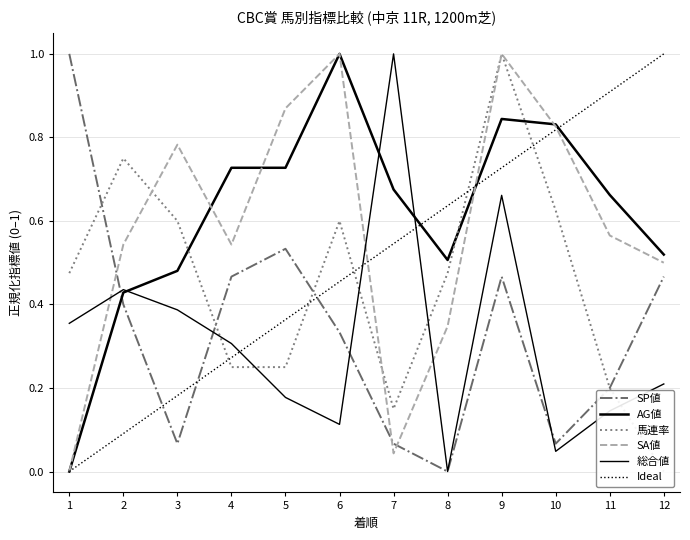

The 総合値 series shows 0.4 at 1. True or false?

True